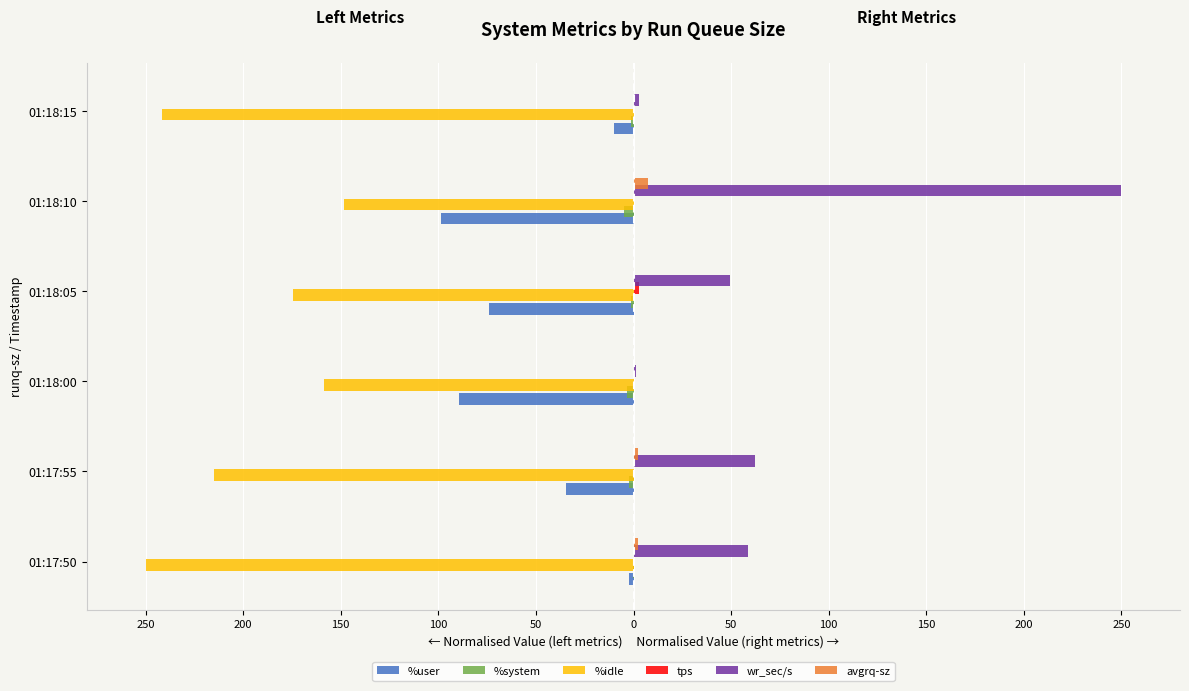

Reading left to right, list all the values displayed in this chart.

%user: -2.1	-34.7	-89.4	-74.0	-98.9	-9.7
%system: -0.3	-2.5	-3.2	-1.3	-4.9	-1.3
%idle: -250.0	-215.2	-158.5	-174.3	-148.5	-241.4
tps: 0.2	0.2	0.0	2.6	0.3	0.2
wr_sec/s: 58.9	62.2	1.5	49.3	250.0	2.8
avgrq-sz: 2.3	2.1	0.3	0.2	7.4	0.1